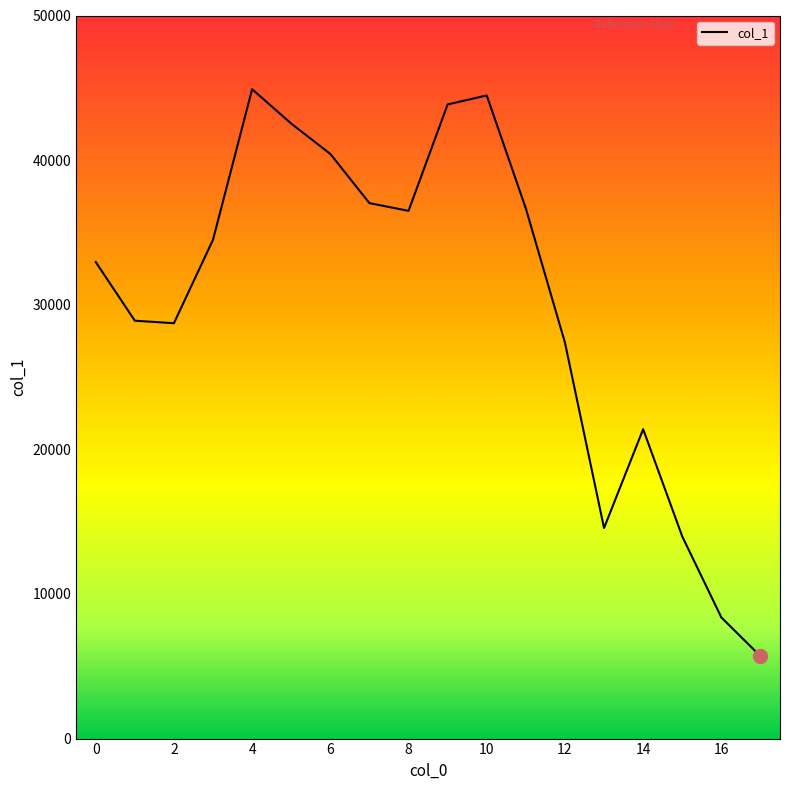

How many lines are shown in the chart?

1